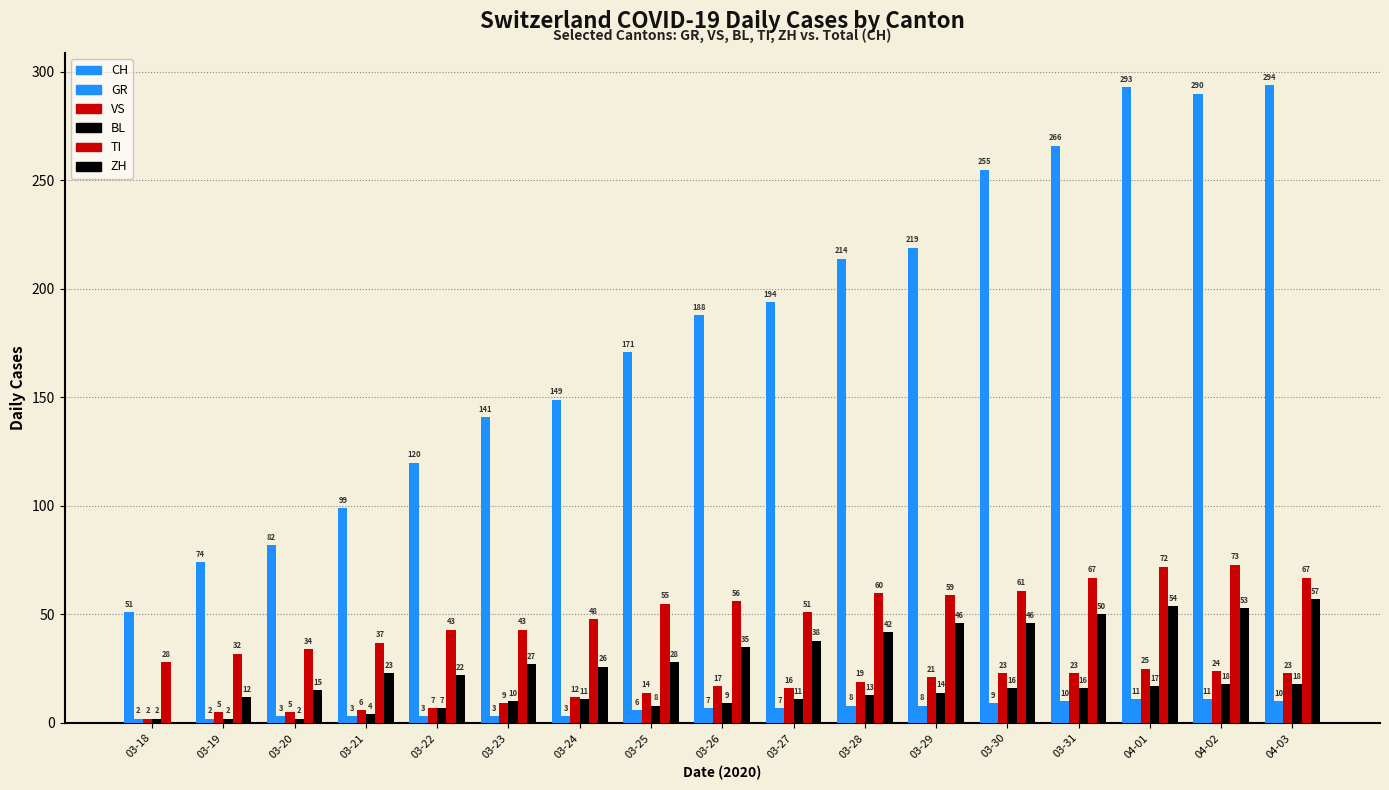

Is the value of VS at 03-19 greater than the value of GR at 03-30?

No